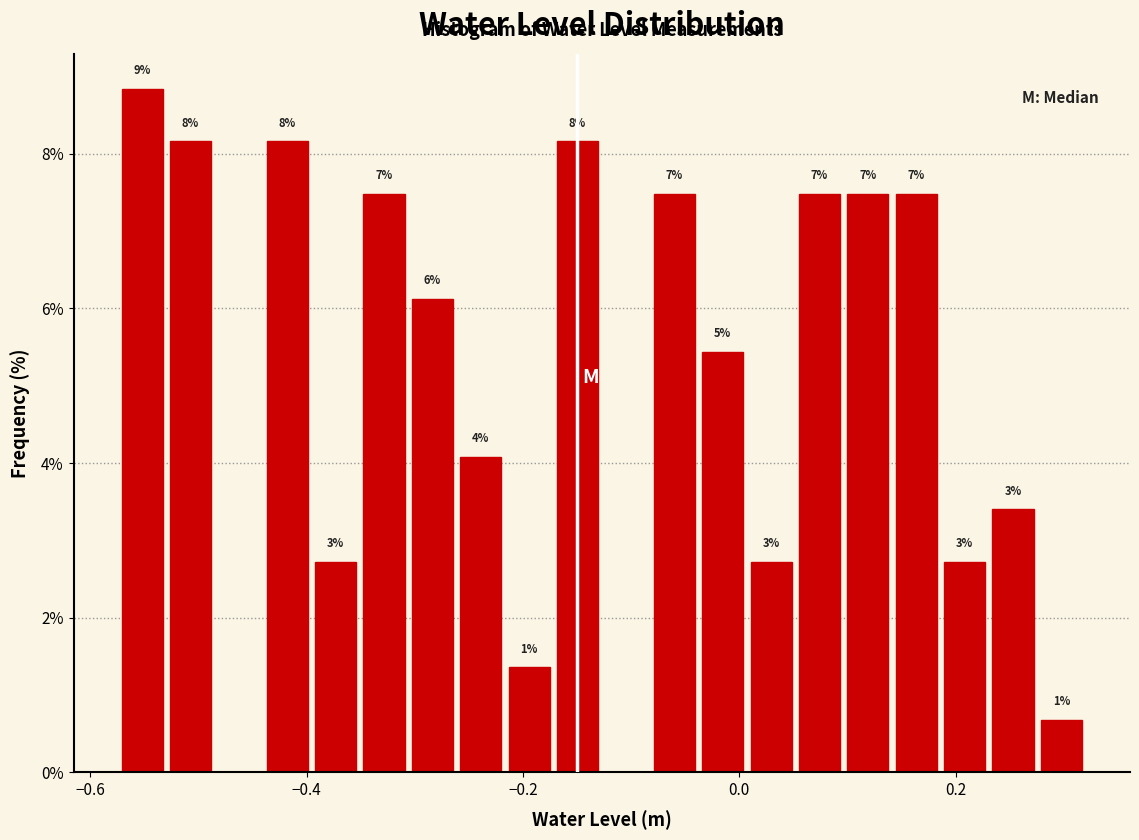

Read against the x-axis, roughly where is the centre of the tallest bar?

-0.56